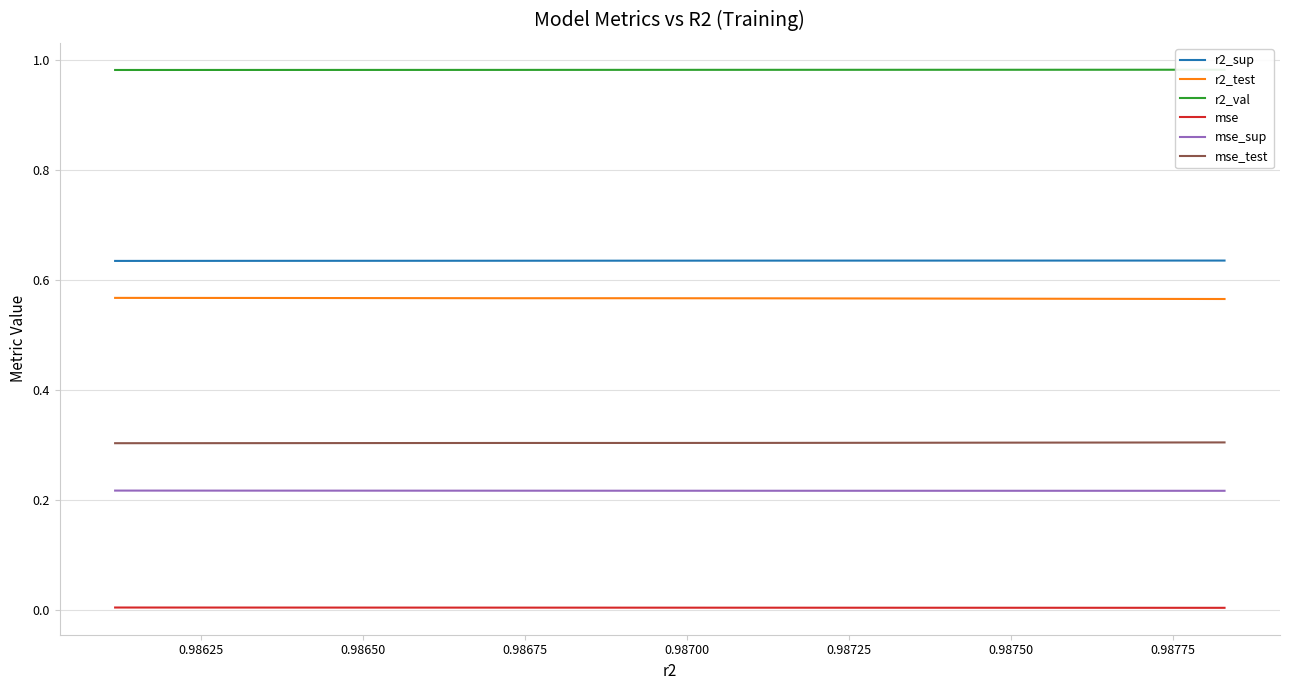

Rank the series at 0.98675 from lowest to highest value.

mse, mse_sup, mse_test, r2_test, r2_sup, r2_val